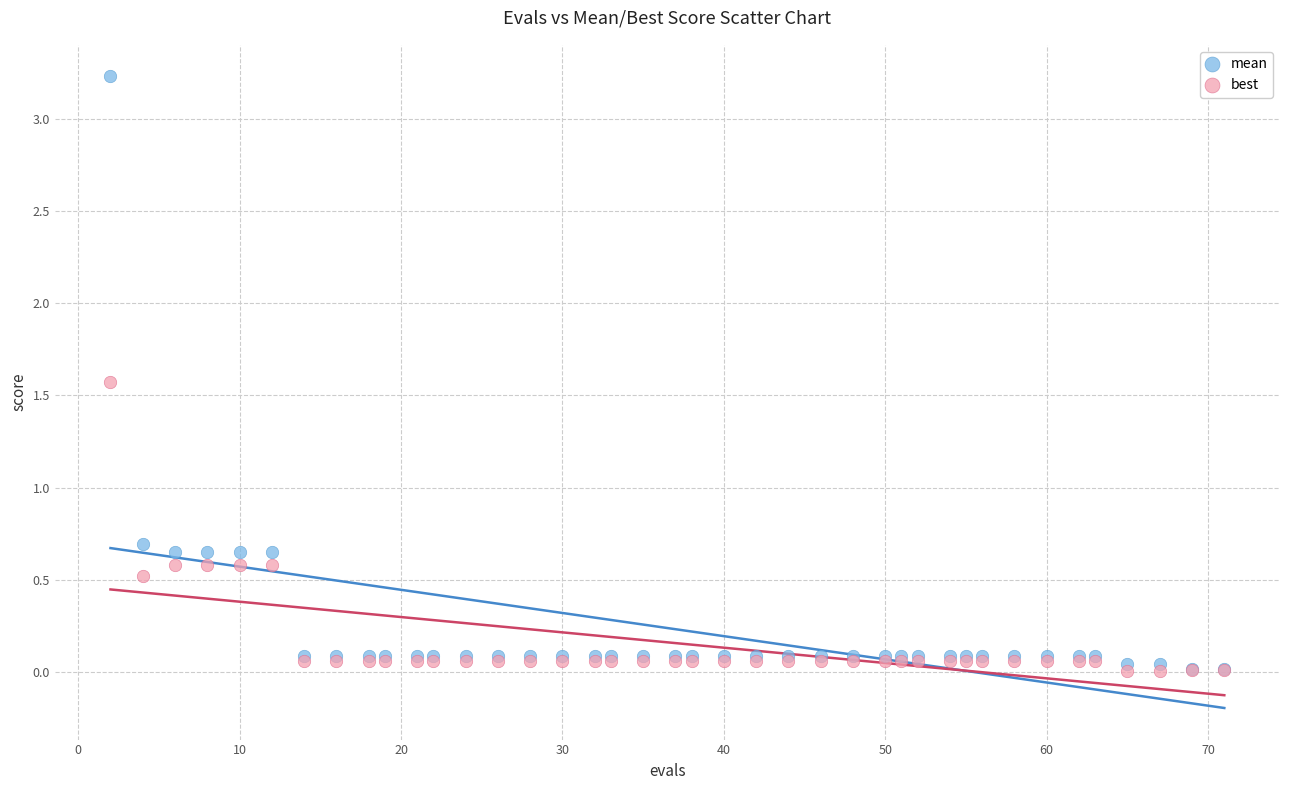

What are all the series names shown in the legend?

mean, best